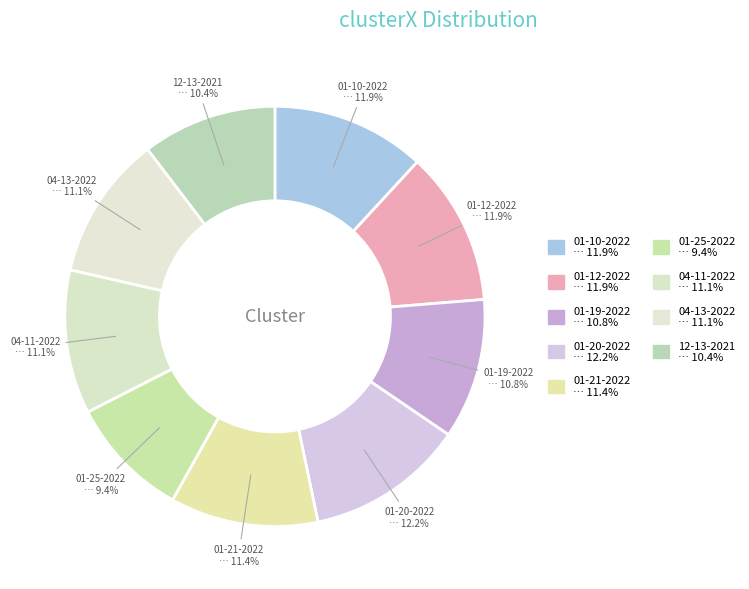

Which category has the smallest portion of the pie?

01-25-2022